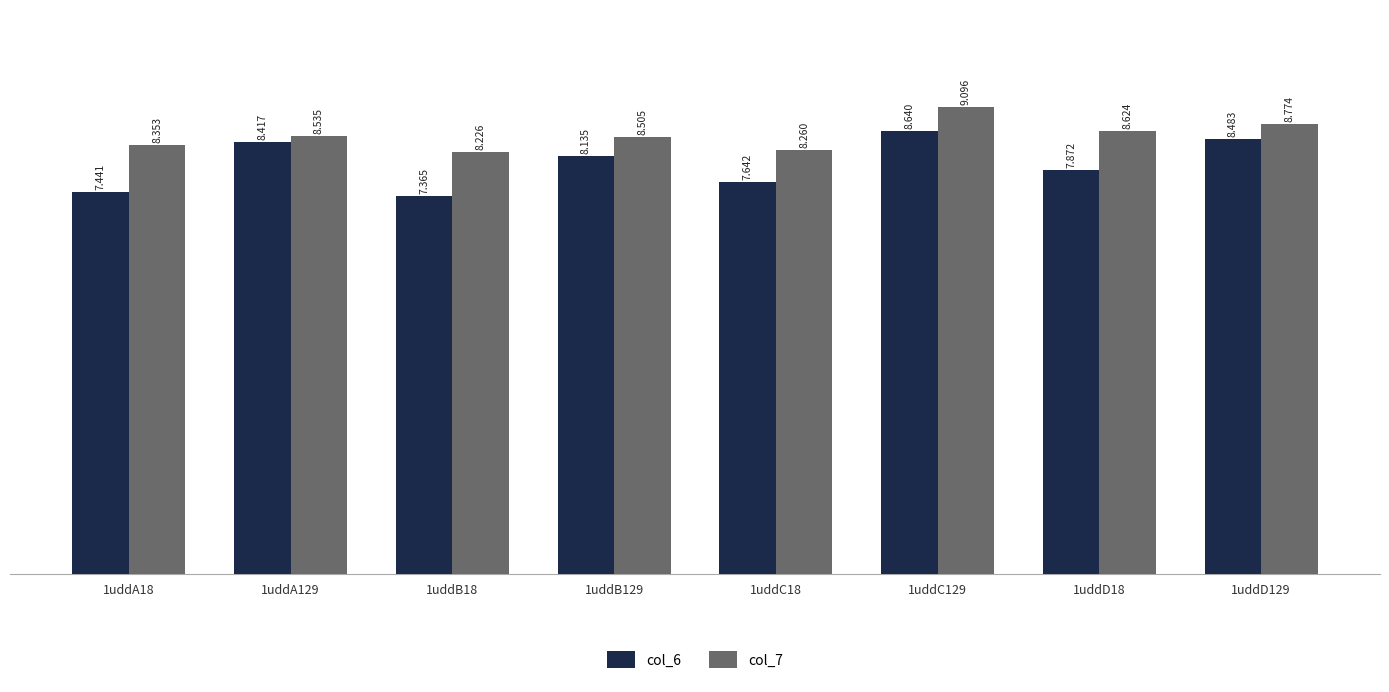

What are all the series names shown in the legend?

col_6, col_7